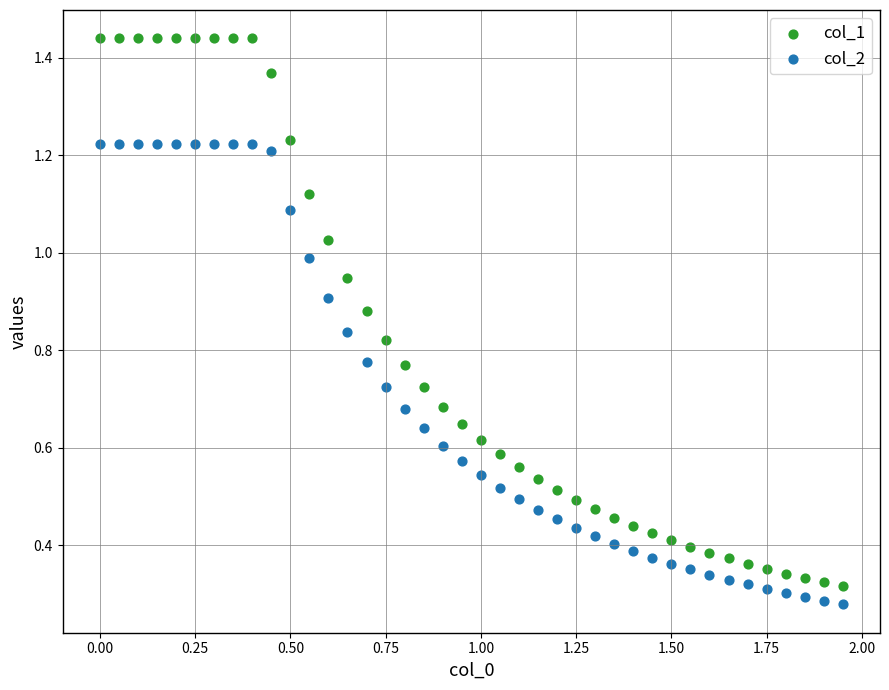

Which series reaches the maximum Y coordinate?

col_1